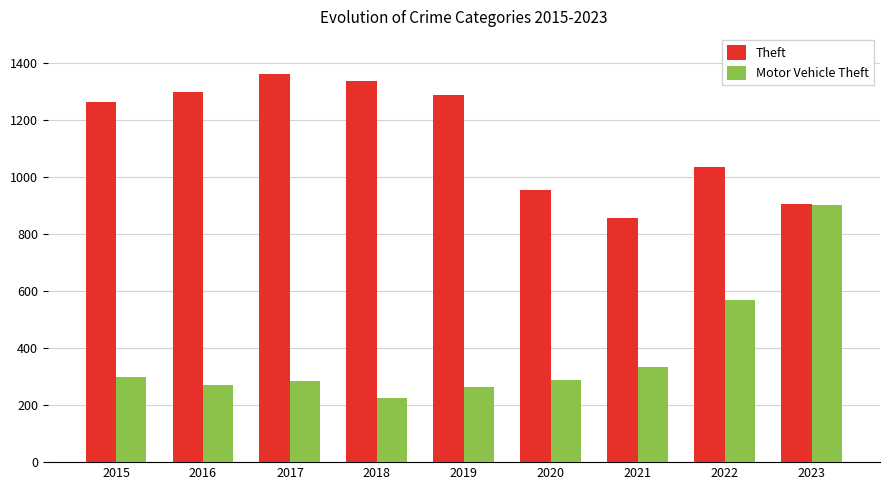

Rank the series by their maximum value, from lowest to highest.

Motor Vehicle Theft, Theft